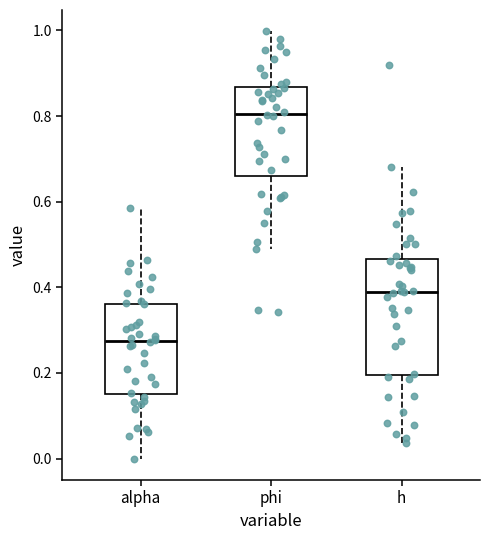

Reading left to right, transcribe this box plot: for each box, give where its median line is, the range the box spans, and where its two whiskers end, as read against the y-axis. The values are not printed on the chart, so give them approximately, as read against the axis.

alpha: median 0.28, box 0.16 to 0.36, whiskers 0.00 to 0.58
phi: median 0.80, box 0.66 to 0.86, whiskers 0.48 to 1.00
h: median 0.40, box 0.20 to 0.46, whiskers 0.04 to 0.68